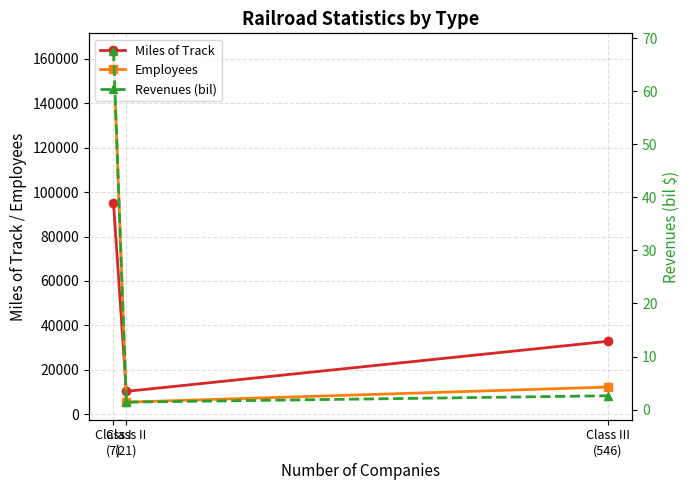

Which series has the largest range (max minus min)?

Employees